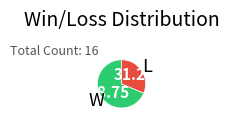

Does any single category account for the majority?

Yes